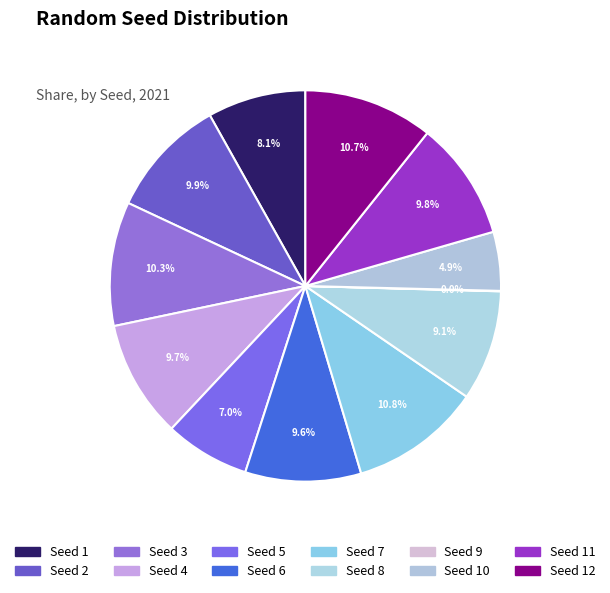

Which category has the biggest portion of the pie?

7